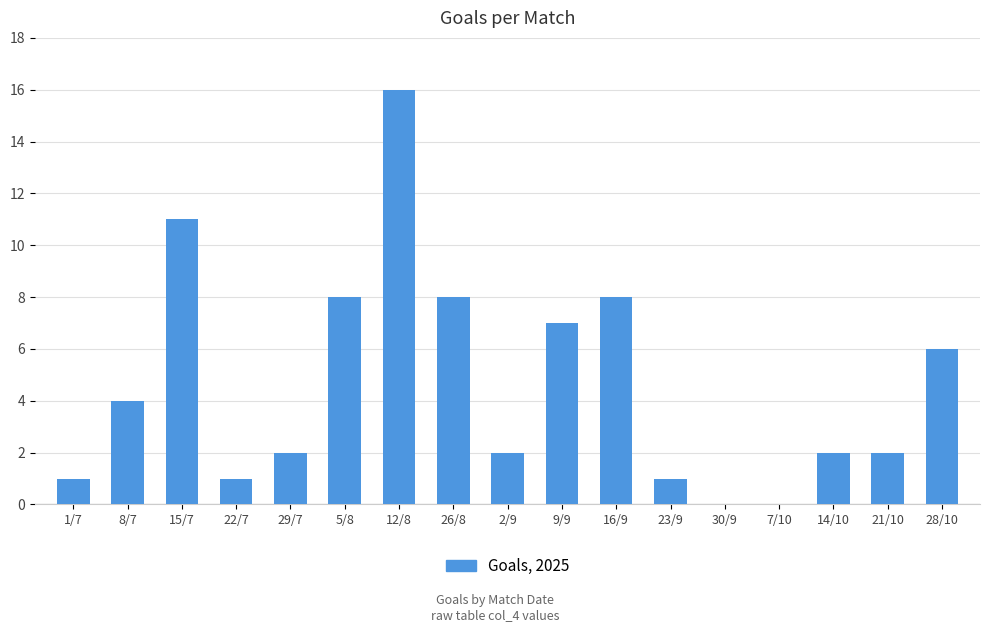

What is the sum of all values?

79